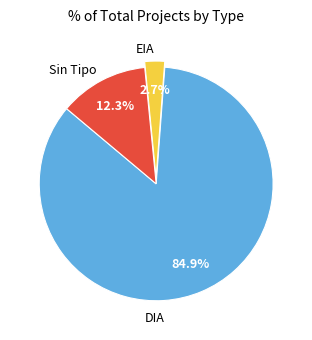

To the nearest percent, what portion does EIA represent?

3%